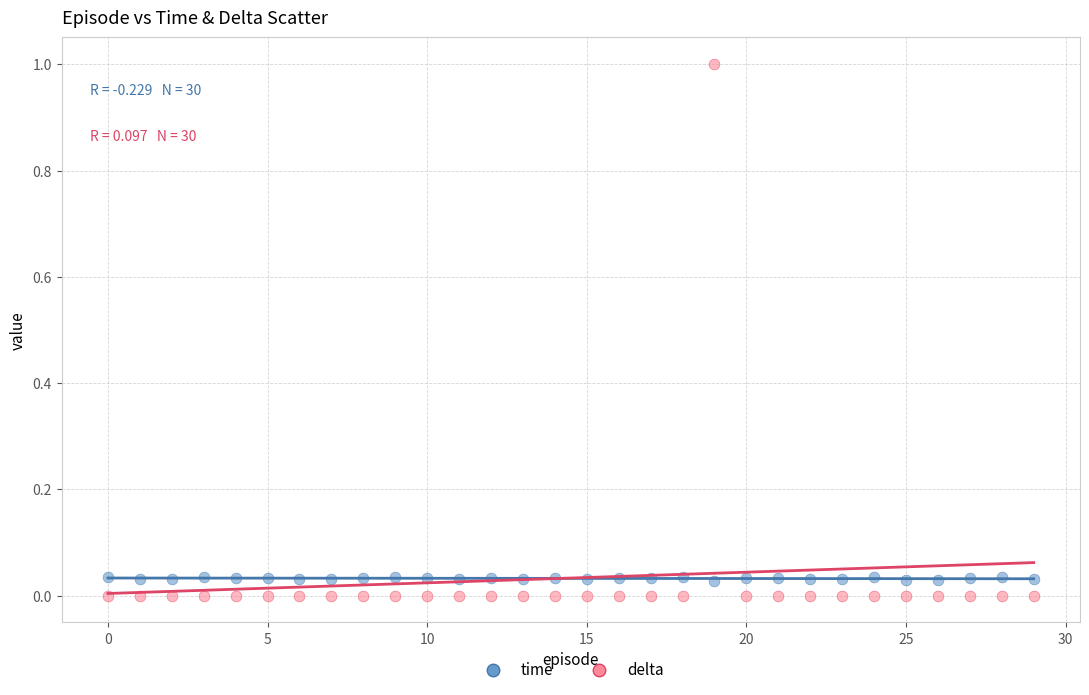

Which series reaches the minimum Y coordinate?

delta